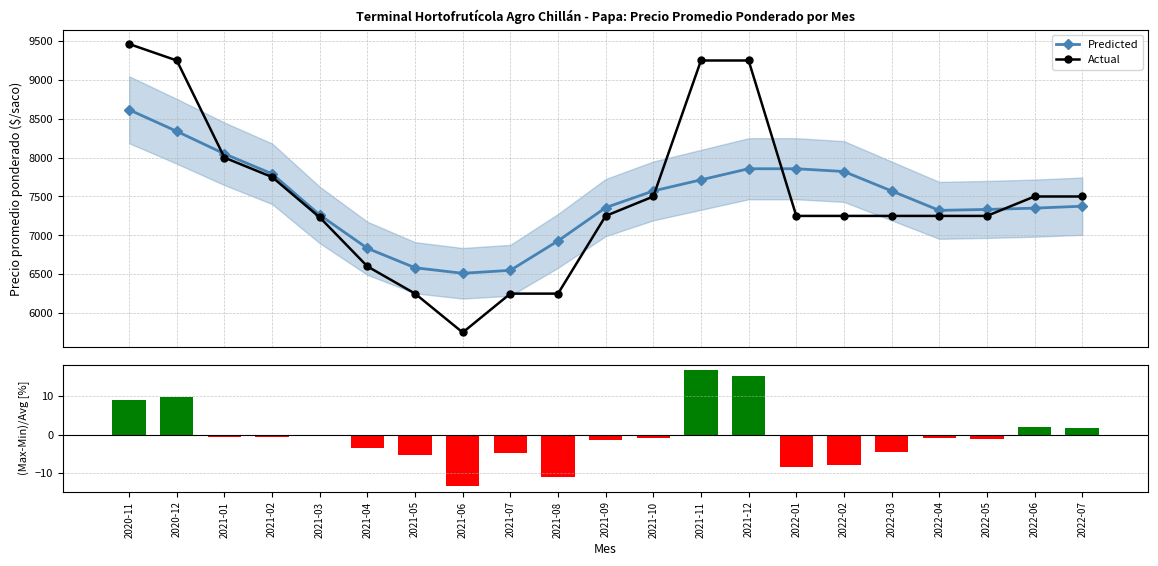

At which label is (Act-Pred)/Act closest to 1?

2022-07